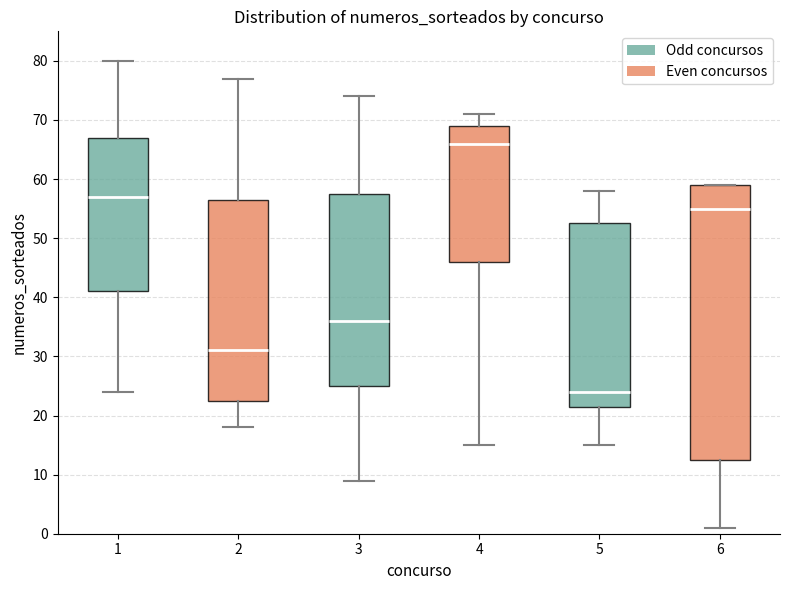

Which box's median line is the lowest?

5